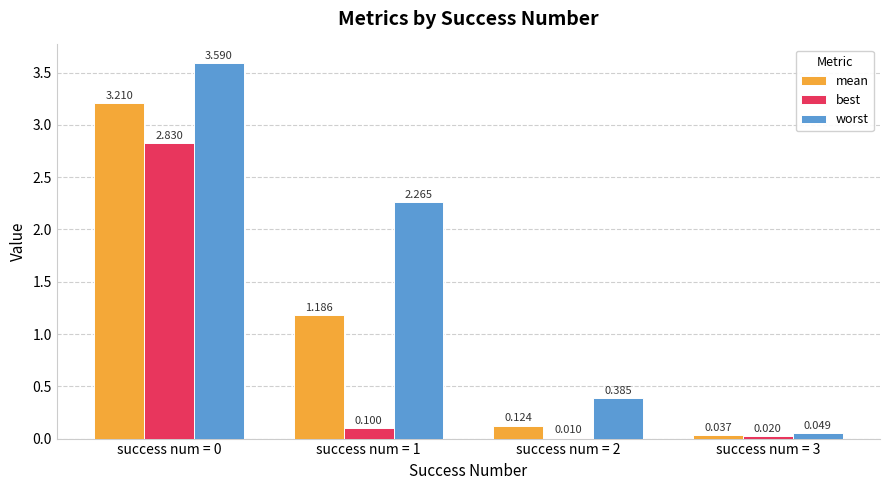

Which series has the largest range (max minus min)?

worst